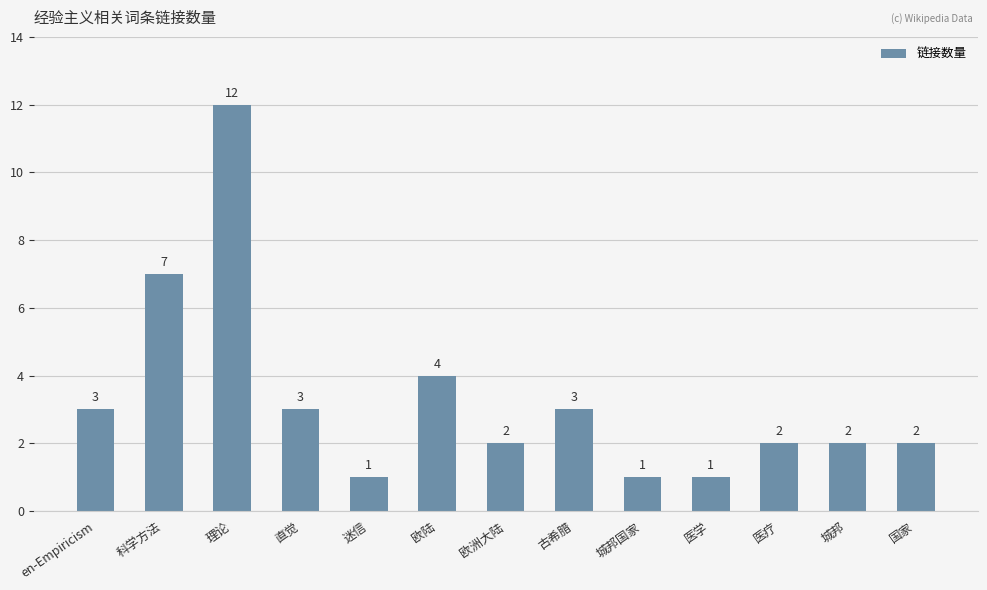

What is the sum of the values at 欧洲大陆 and 城邦国家?

3